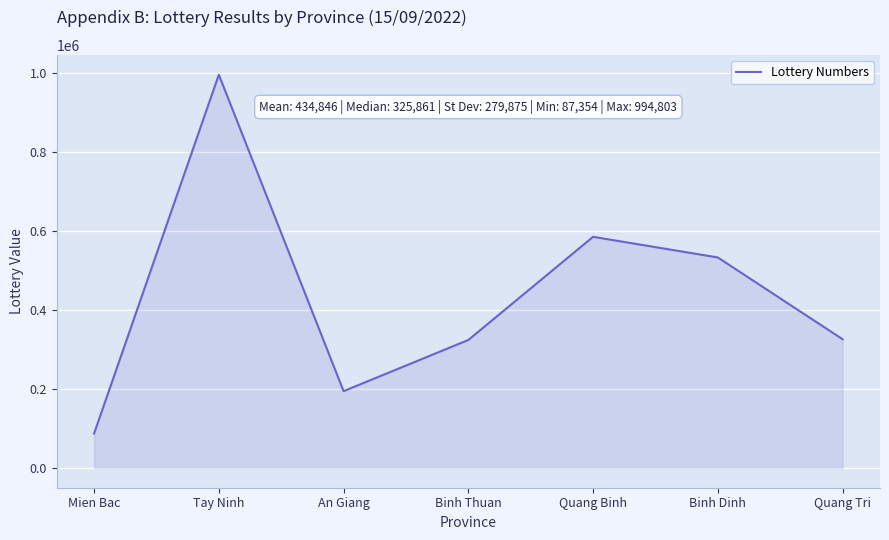

What is the difference between the maximum and minimum values?

907449